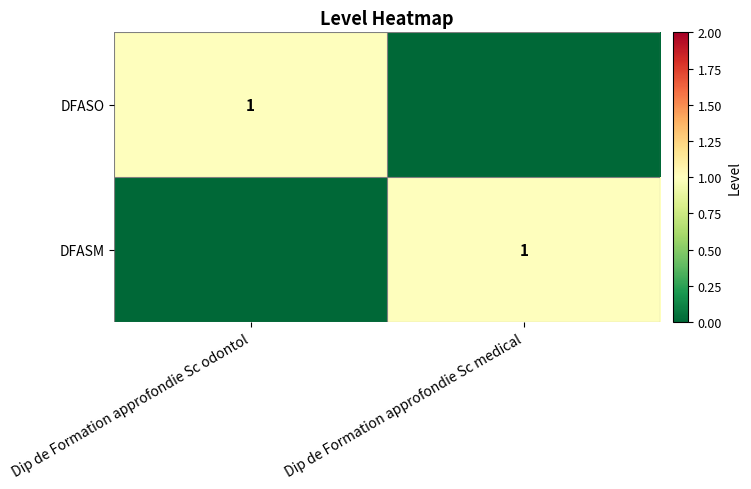

The value of DFASO at Dip de Formation approfondie Sc odontol is 2. True or false?

False